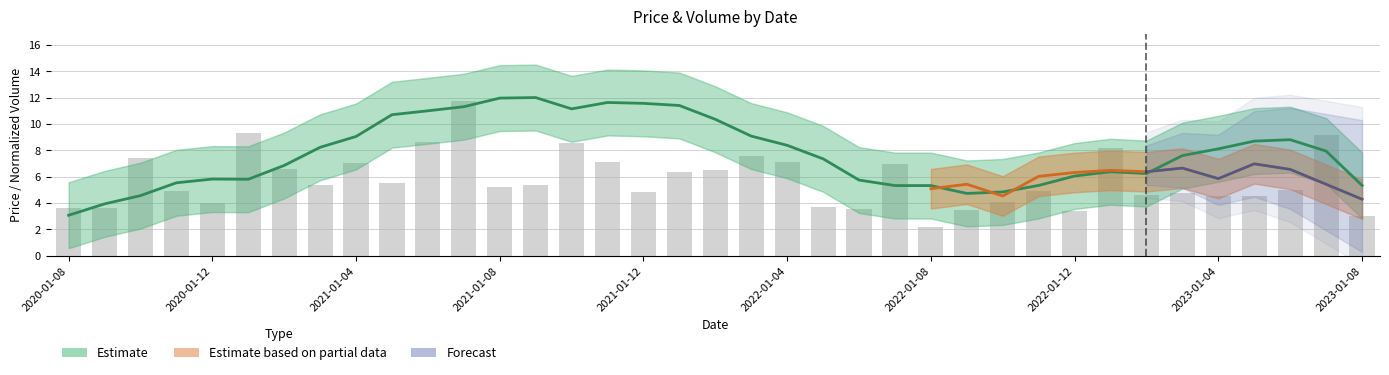

What is the smallest value displayed?

2.2